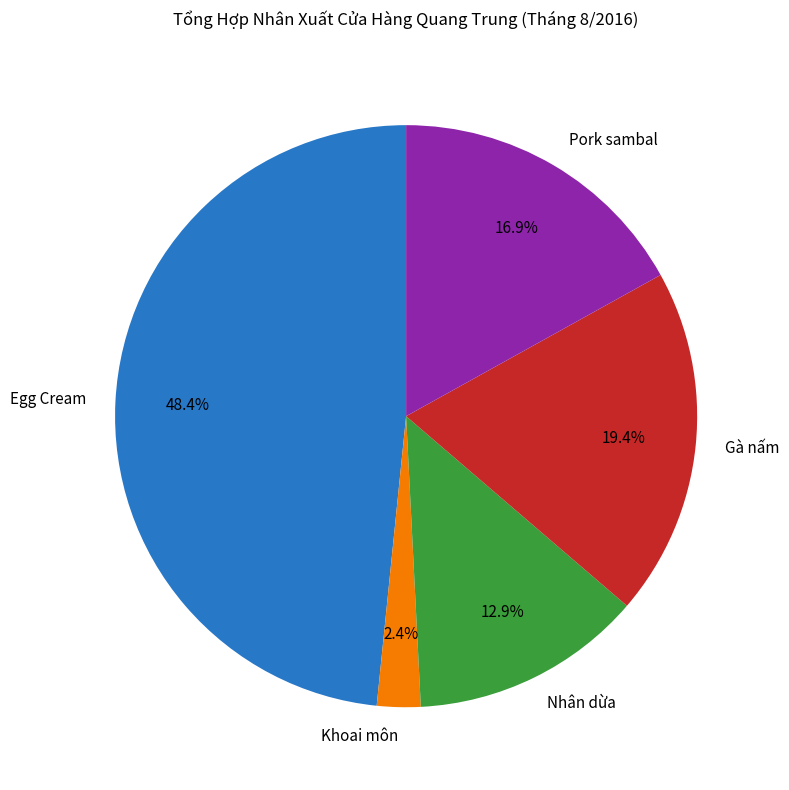

To the nearest percent, what is the combined percentage of Nhân dừa and Egg Cream?

61%